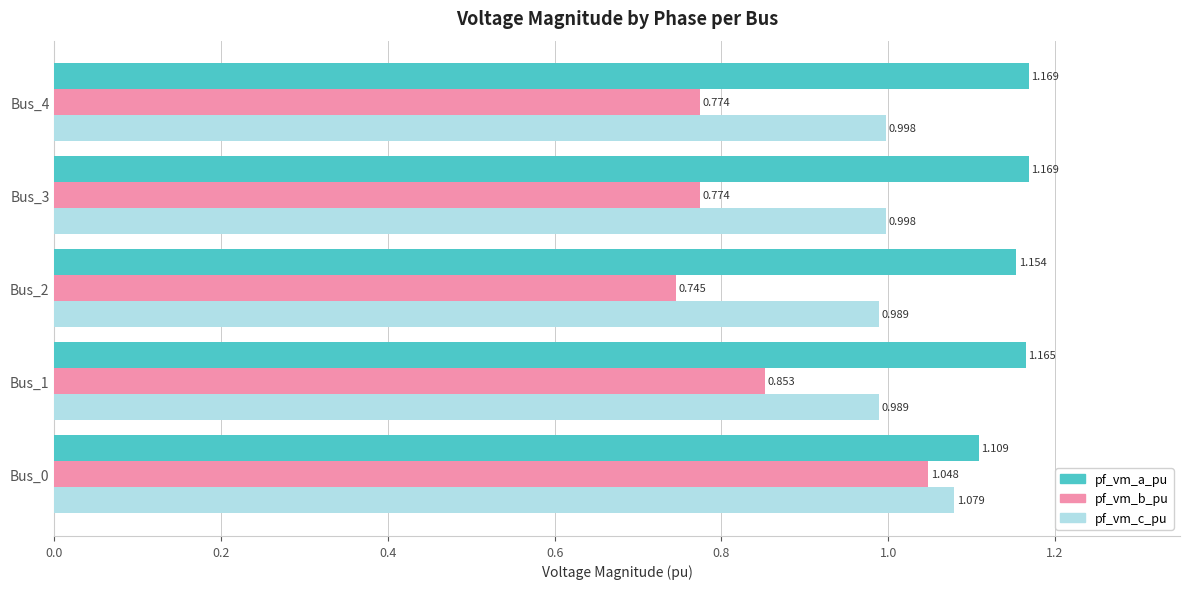

Which series has the largest total across all categories?

pf_vm_a_pu